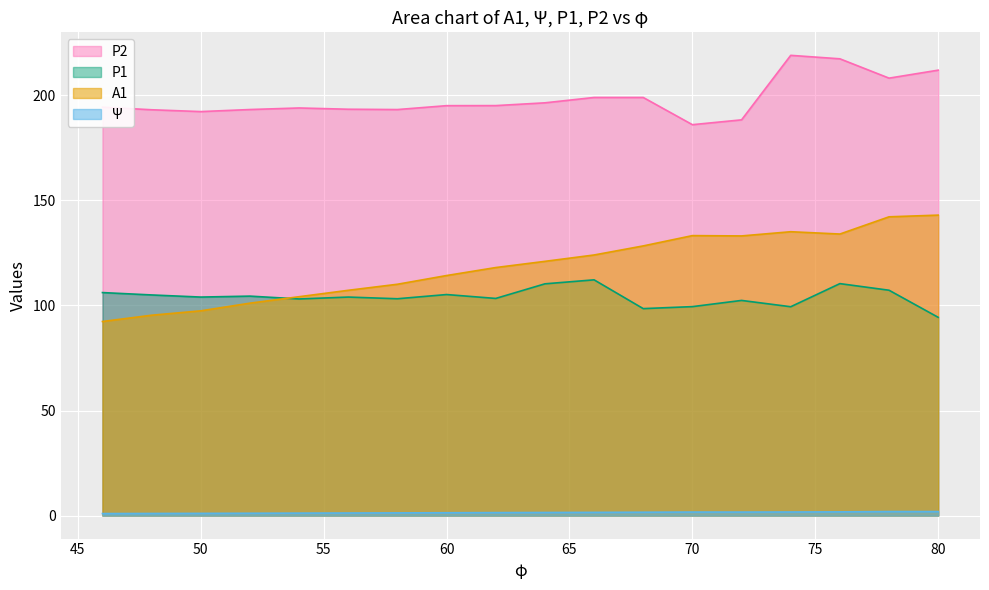

Where does the Ψ series first go above 1?

48